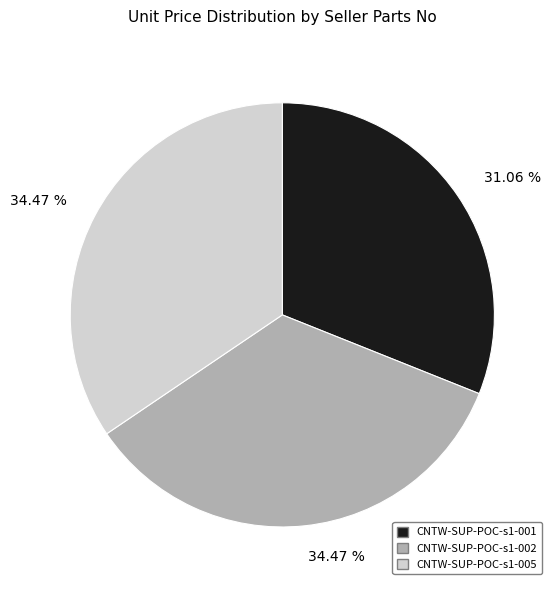

Is there any slice that represents more than half of the pie?

No